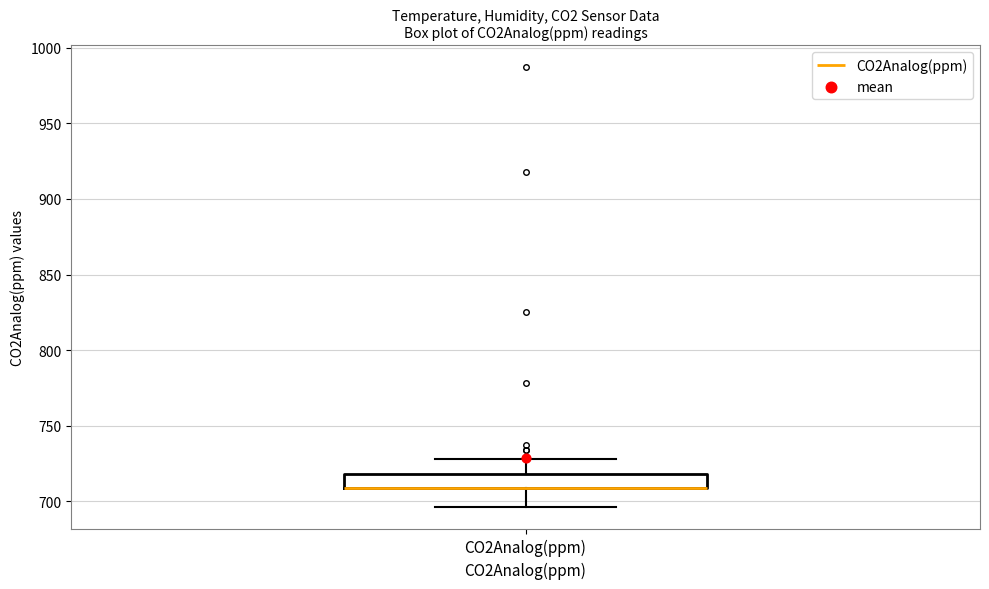

Read this box plot against the y-axis: the position of the median line, the range covered by the box, and the ends of both whiskers. The values are not printed on the chart, so give them approximately, as read against the axis.

median 710 (drawn on the box's lower edge), box 710 to 720, whiskers 695 to 730